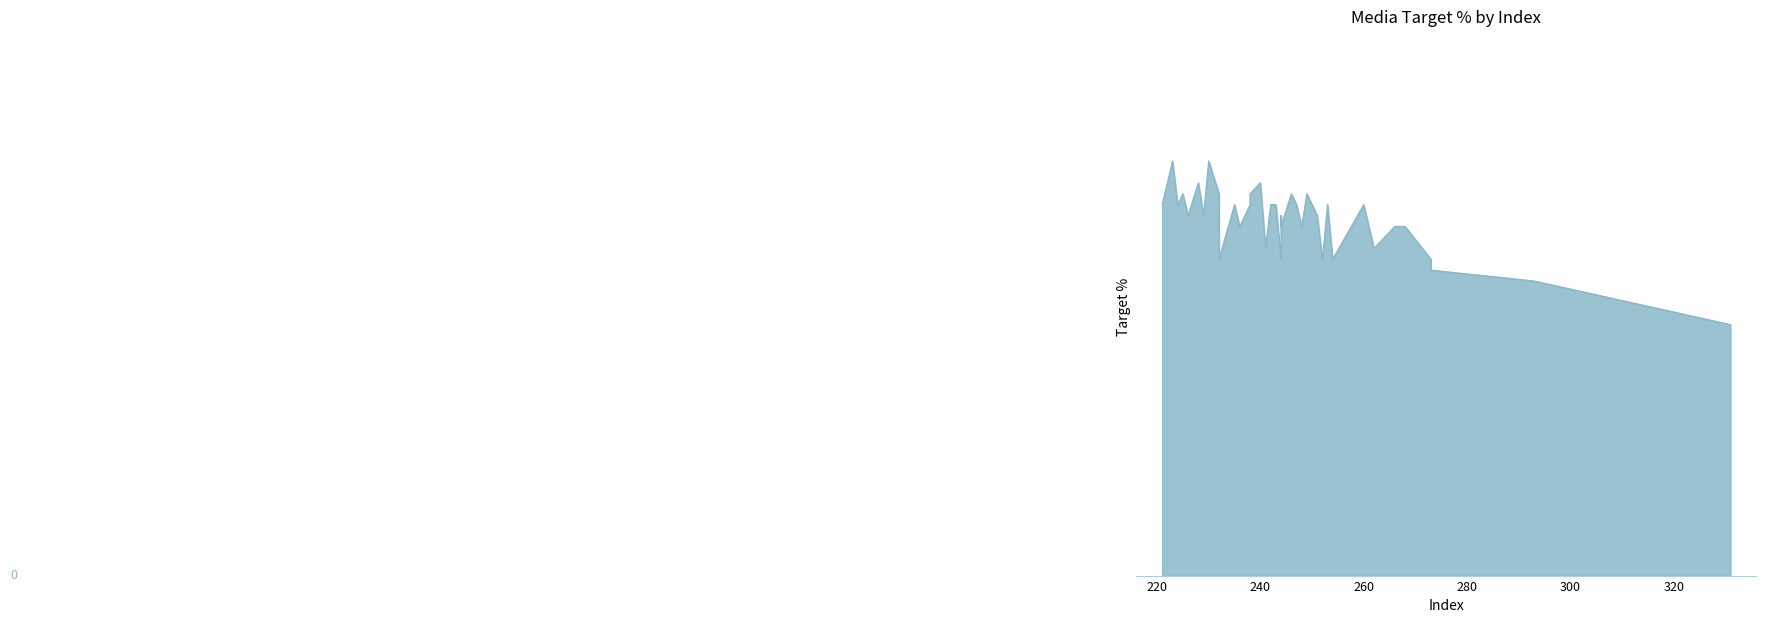

What is the minimum value shown in the chart?

0.2